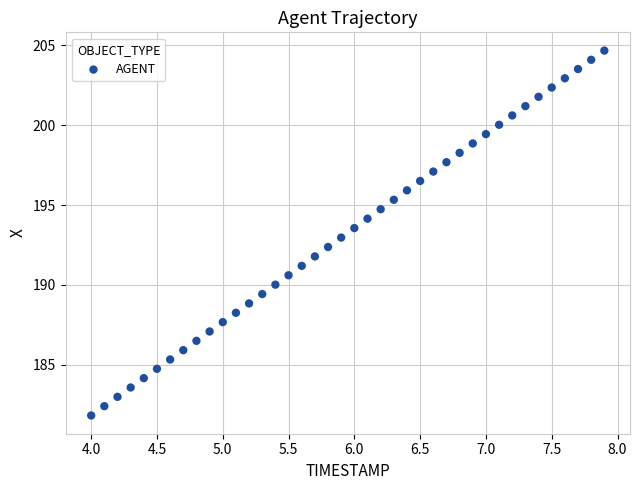

What is the range of Y values (max minus min)?

22.9